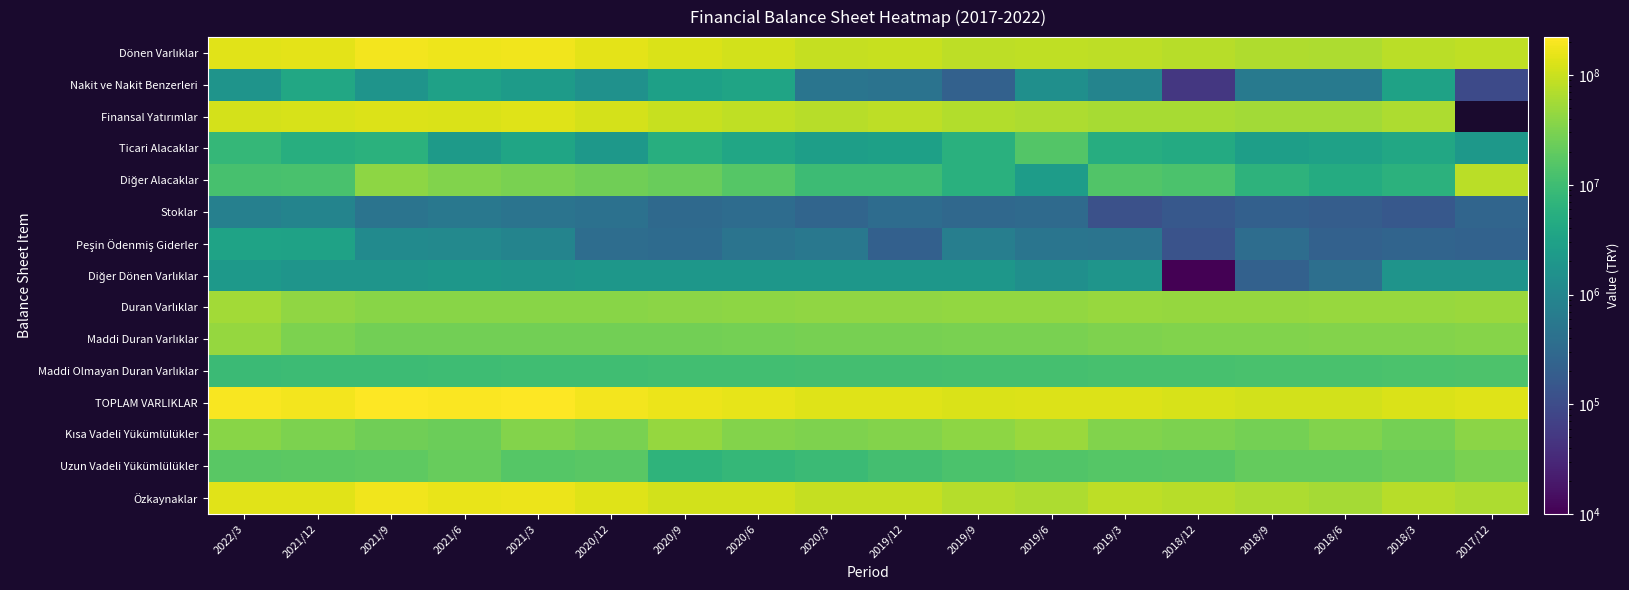

What is the total value across all series at 2018/3?

510654500.0